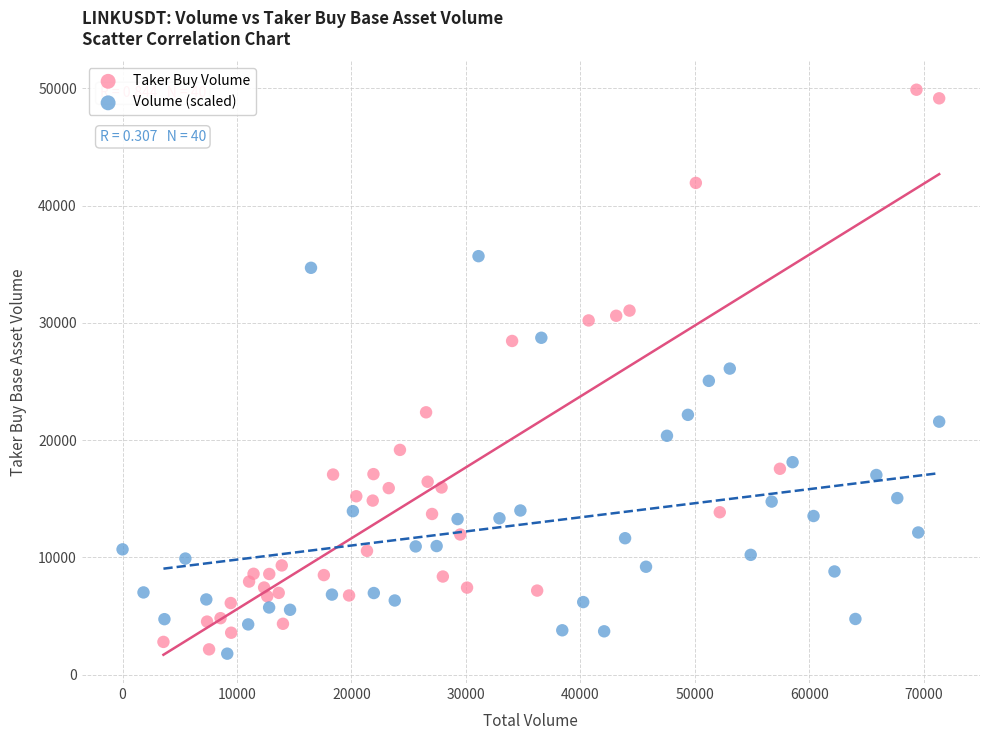

Which series has the largest Y range (max minus min)?

Taker Buy Volume